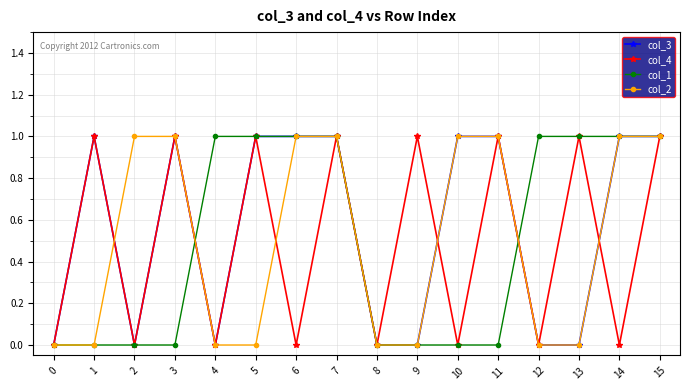

Which series changed the most between 7 and 14?

col_4